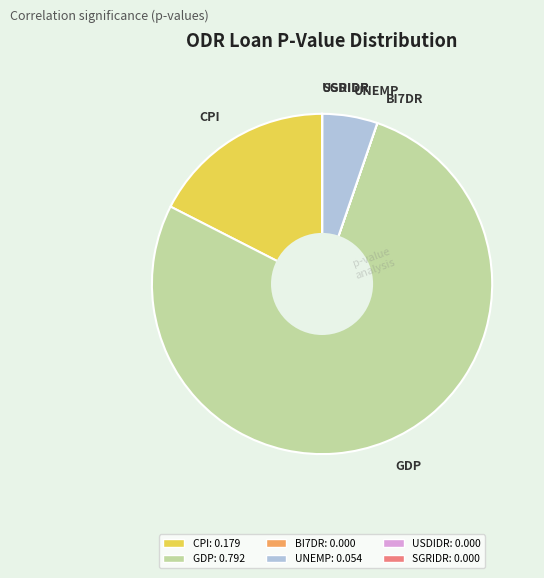

Which slice is the largest?

GDP